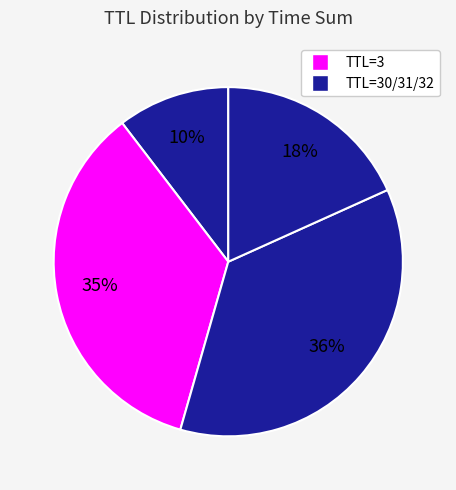

How many segments does this pie chart have?

4